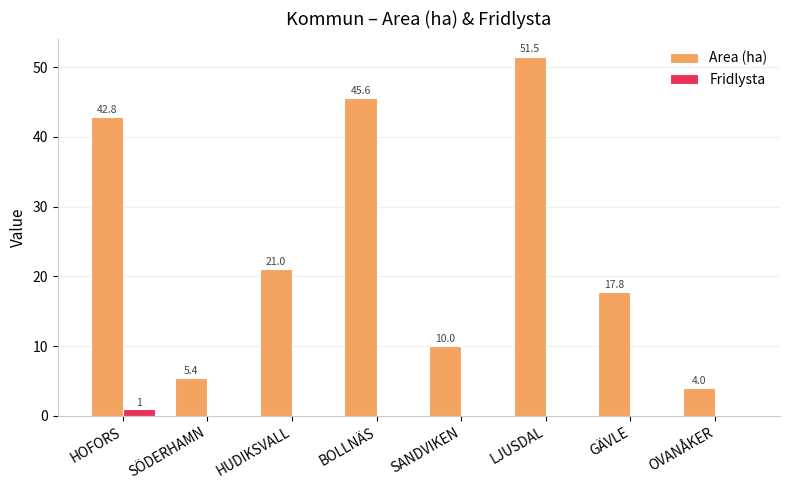

Which category has the highest value in the Area (ha) series?

LJUSDAL